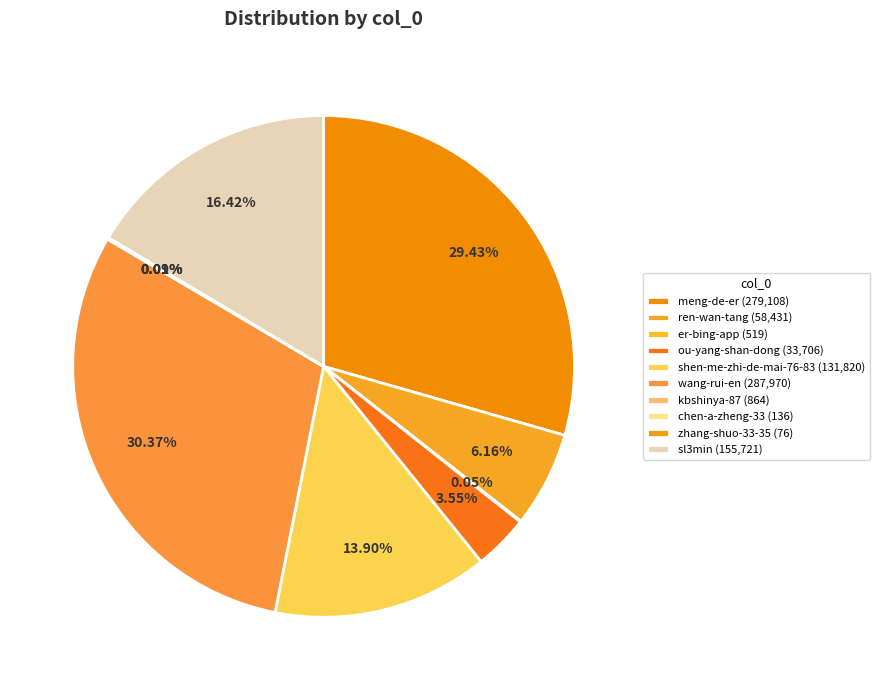

Combined, what portion of the pie is shen-me-zhi-de-mai-76-83 and er-bing-app?

14.0%